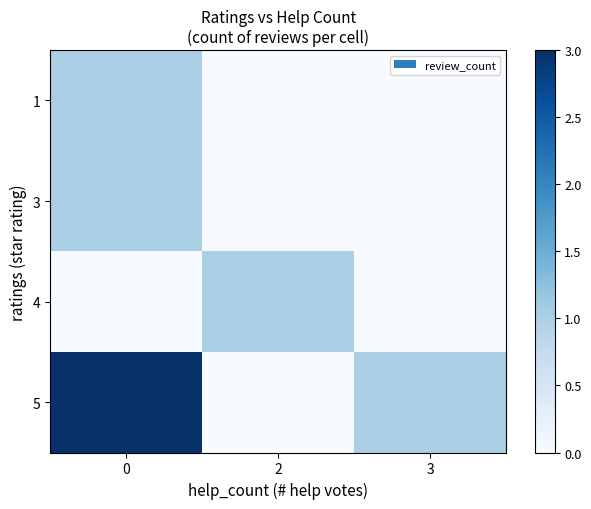

List the series in order of their peak value, highest first.

5, 1, 3, 4